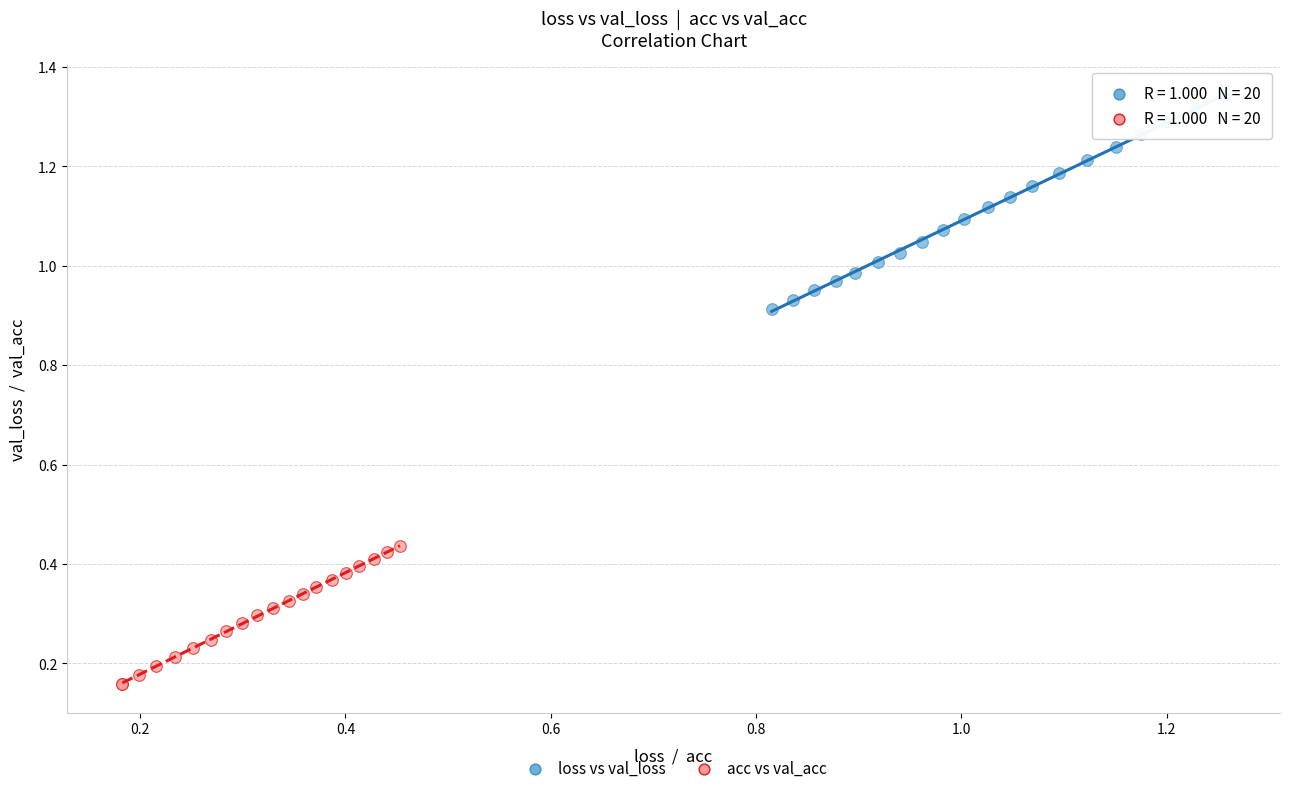

Which series has the largest Y range (max minus min)?

loss vs val_loss